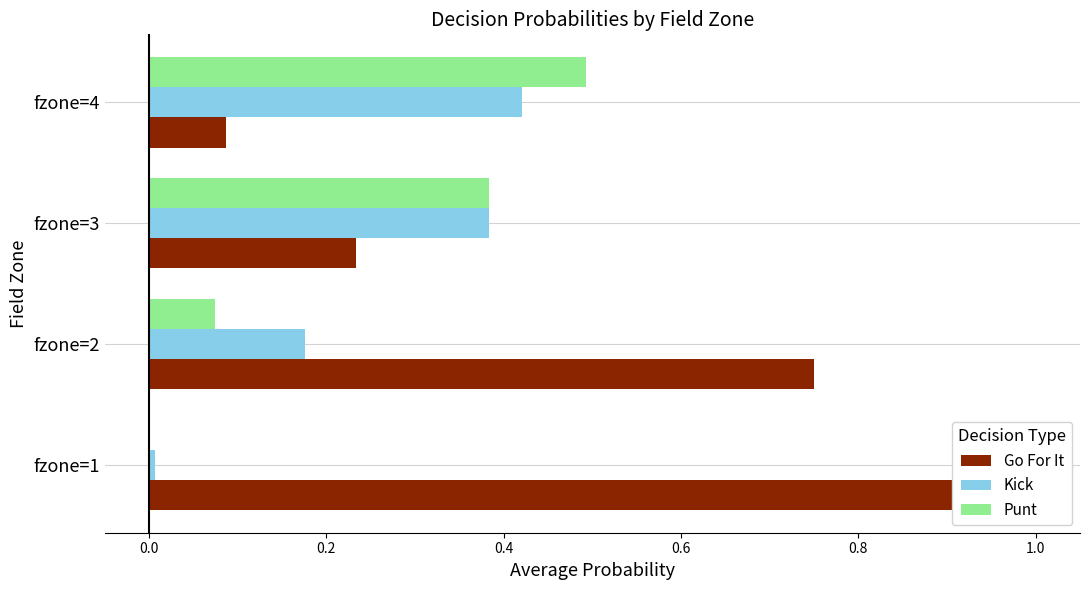

Which series has the largest total across all categories?

Go For It